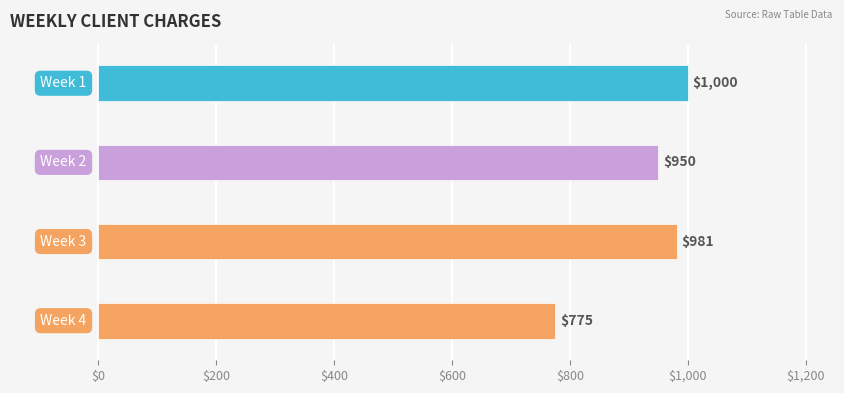

What is the value of the 1st bar from the top?

1000.0